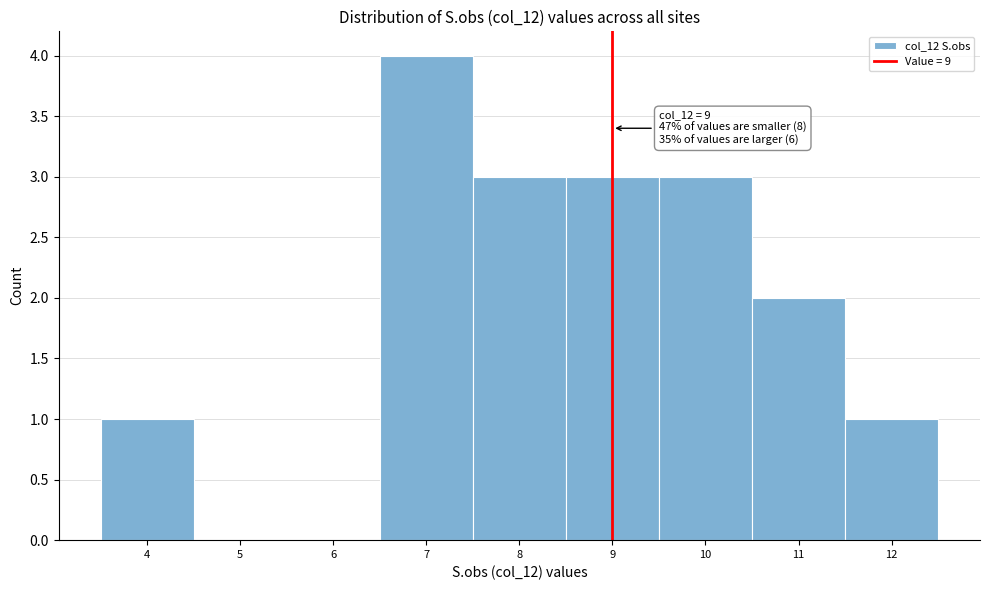

Over which range of the x-axis is the bar tallest?

6.5 to 7.5